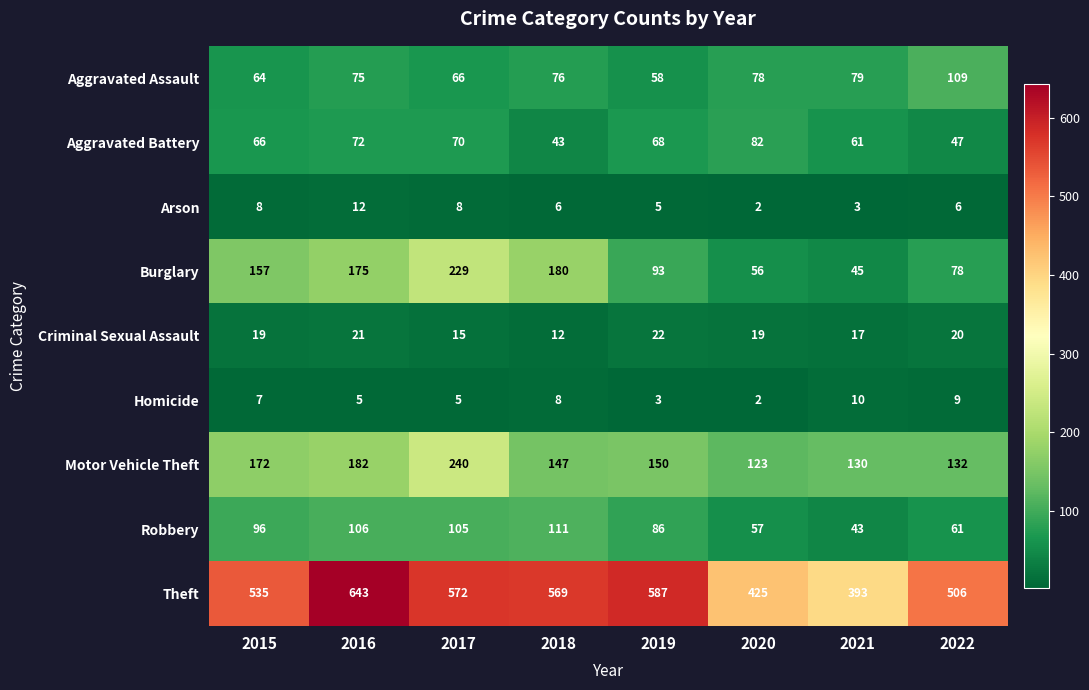

True or false: Criminal Sexual Assault has a value of 19 at 2015.

True